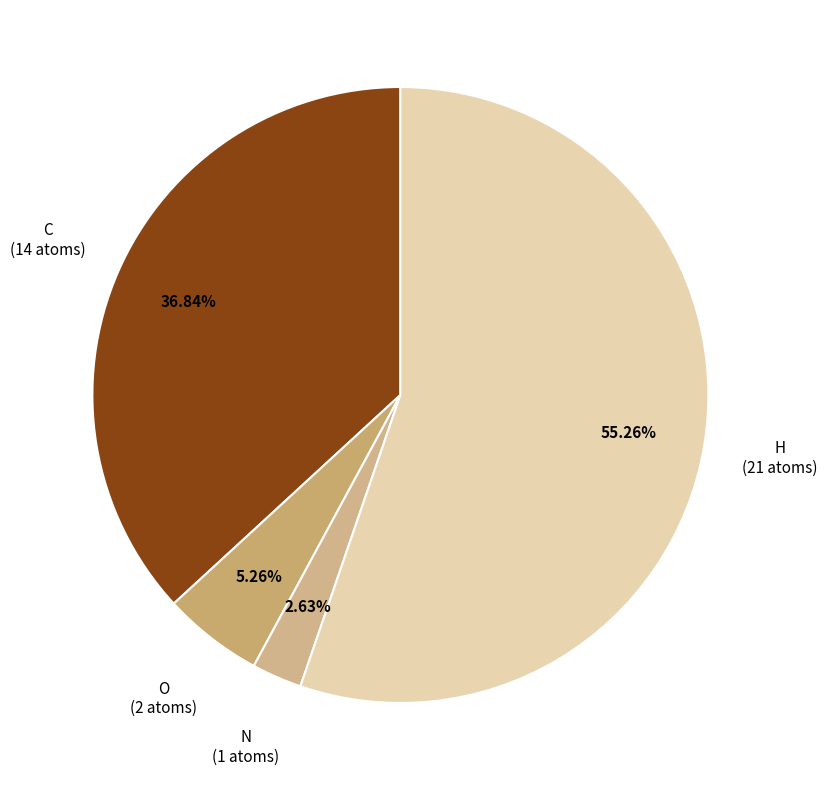

Is it true that O is 16% of the pie?

False